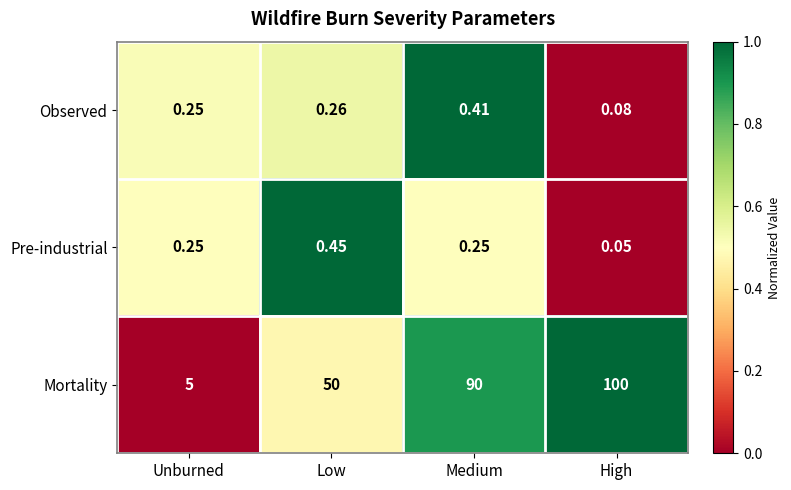

Which series has the largest range (max minus min)?

Mortality